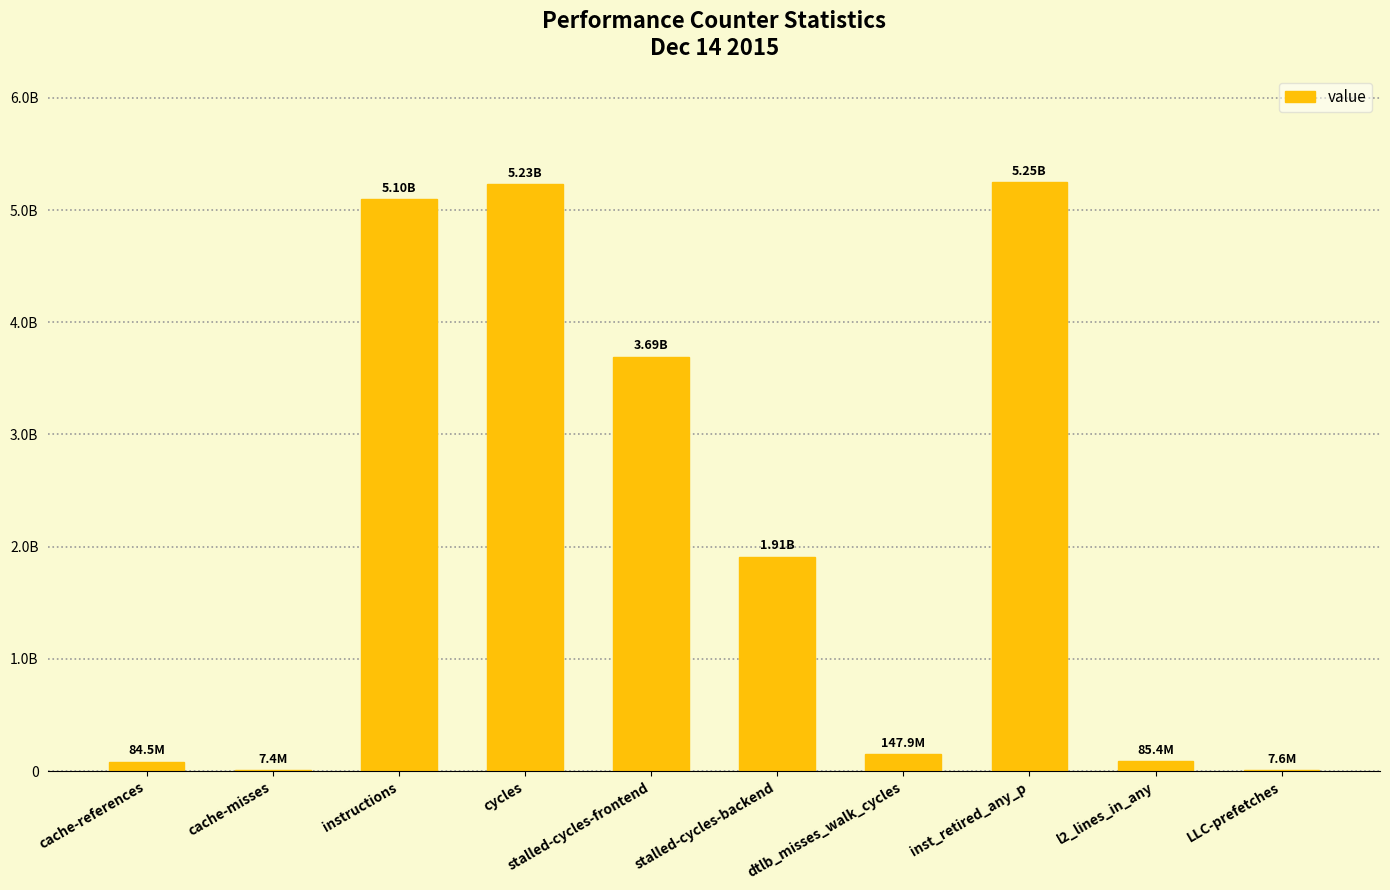

Which label corresponds to the smallest value in the chart?

cache-misses